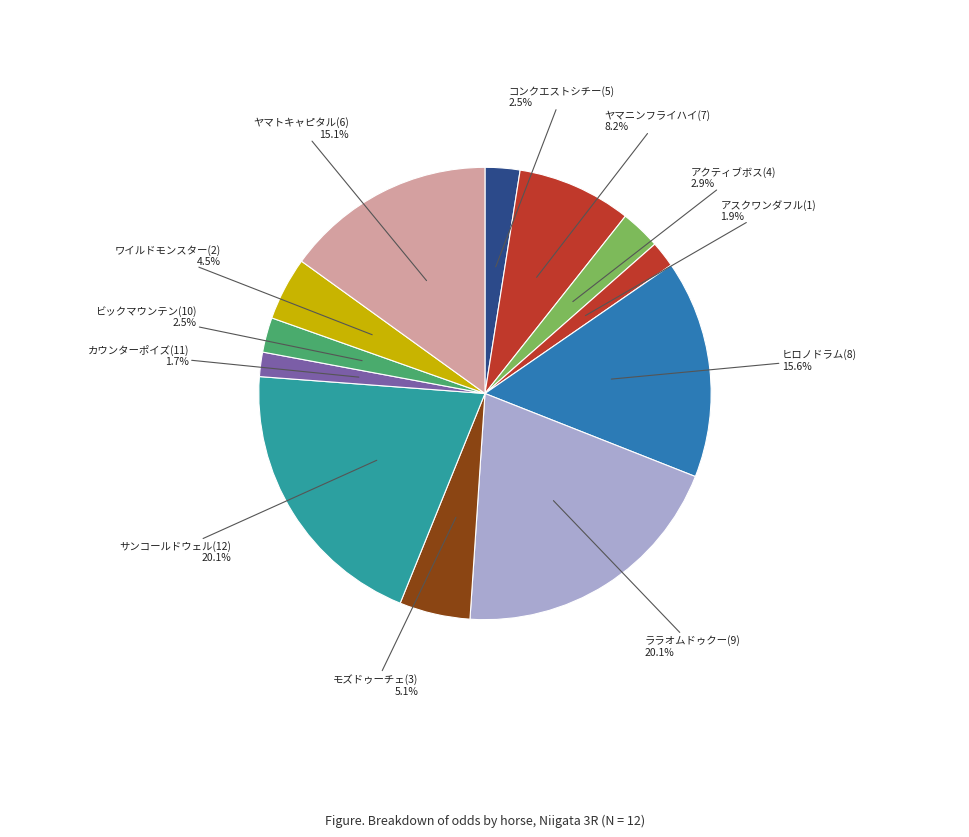

Is there any slice that represents more than half of the pie?

No